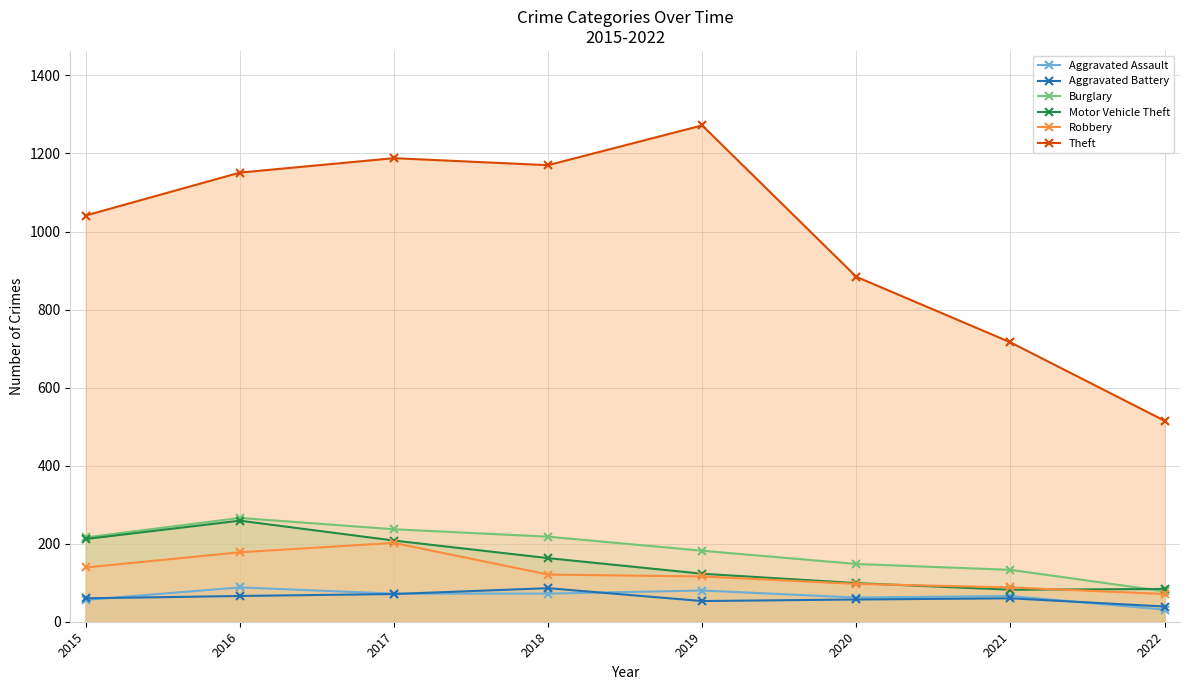

Which series has the largest range (max minus min)?

Theft